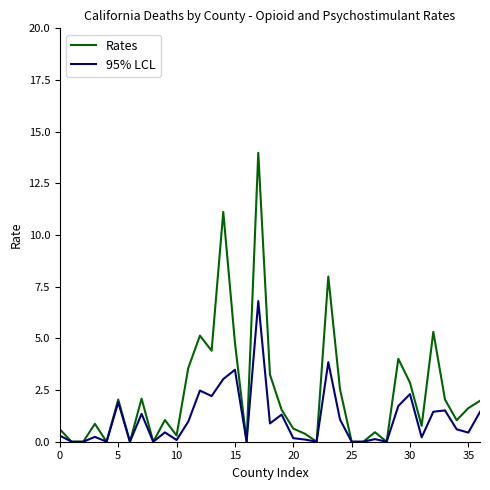

What is the highest value of the Rates series?

14.0